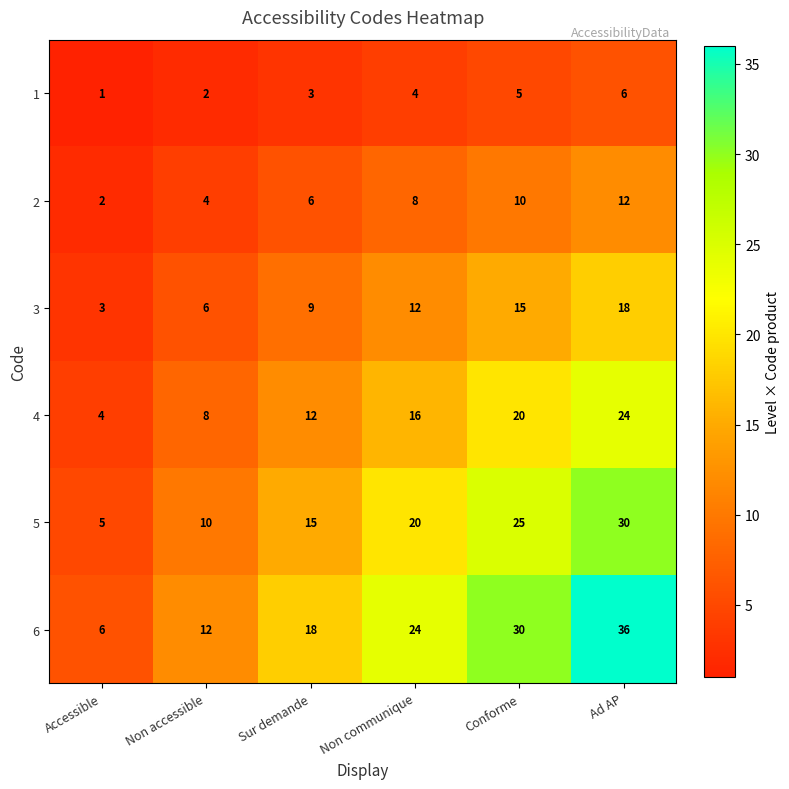

List the series in order of their peak value, lowest first.

1, 2, 3, 4, 5, 6